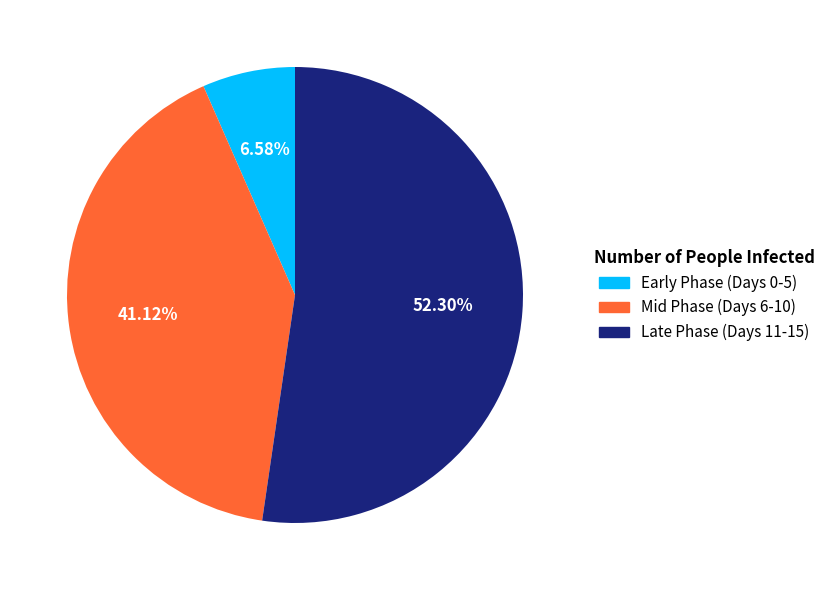

Do Mid Phase (Days 6-10) and Late Phase (Days 11-15) together represent more than half of the pie?

Yes